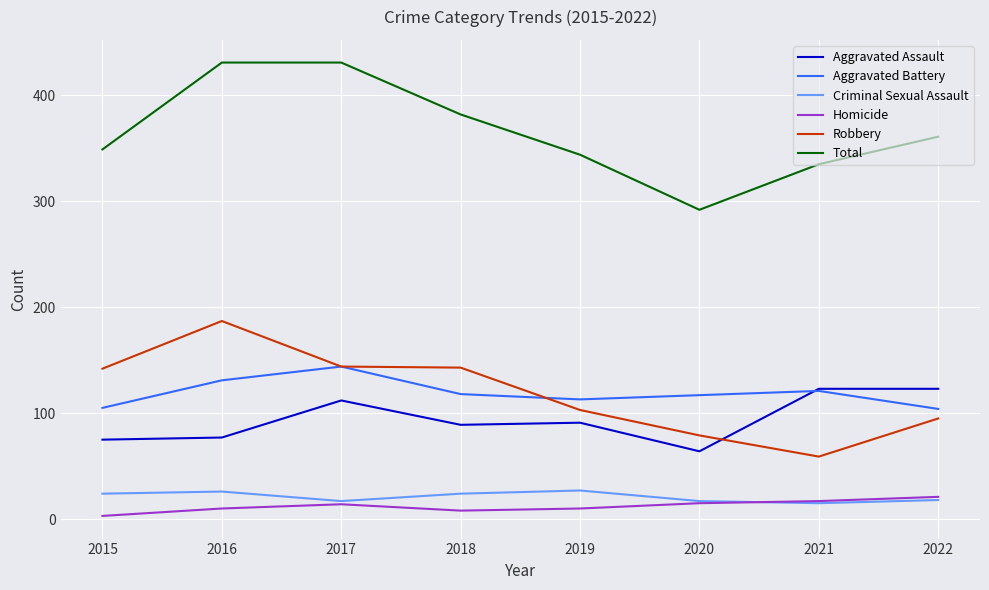

What is the maximum value for Aggravated Battery?

144